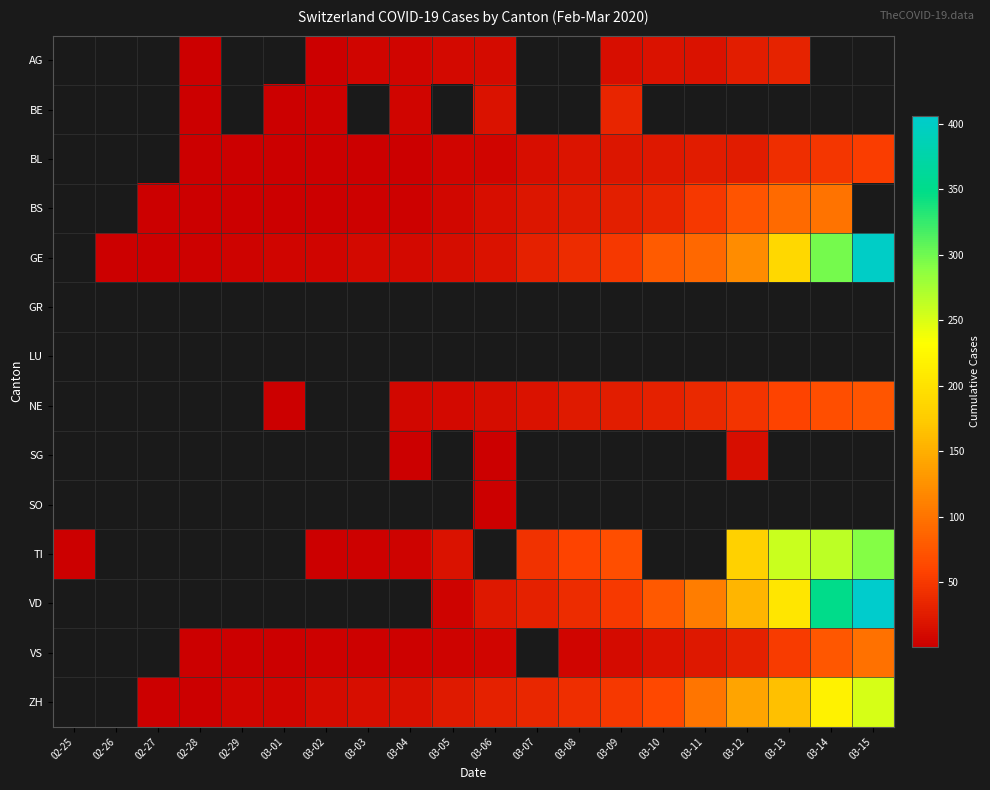

Read the VD value at 03-12.

156.0